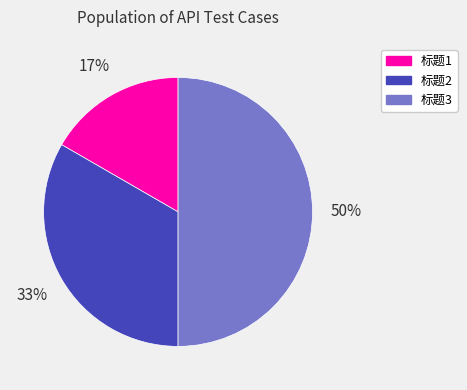

Between 标题1 and 标题3, which is larger?

标题3